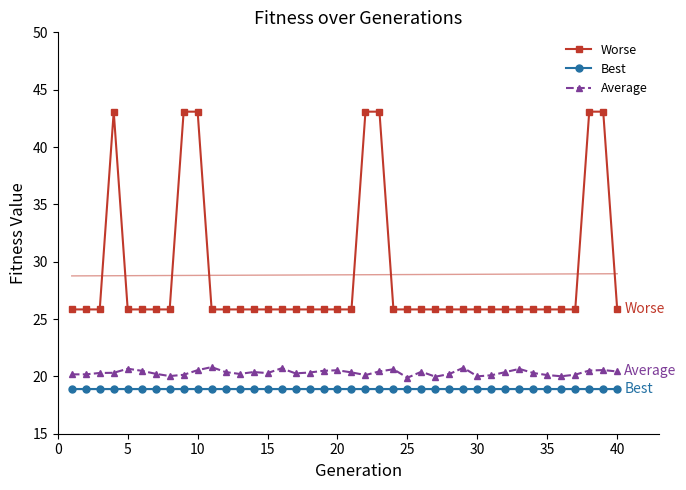

How many interior local peaks does the Worse series have?

1